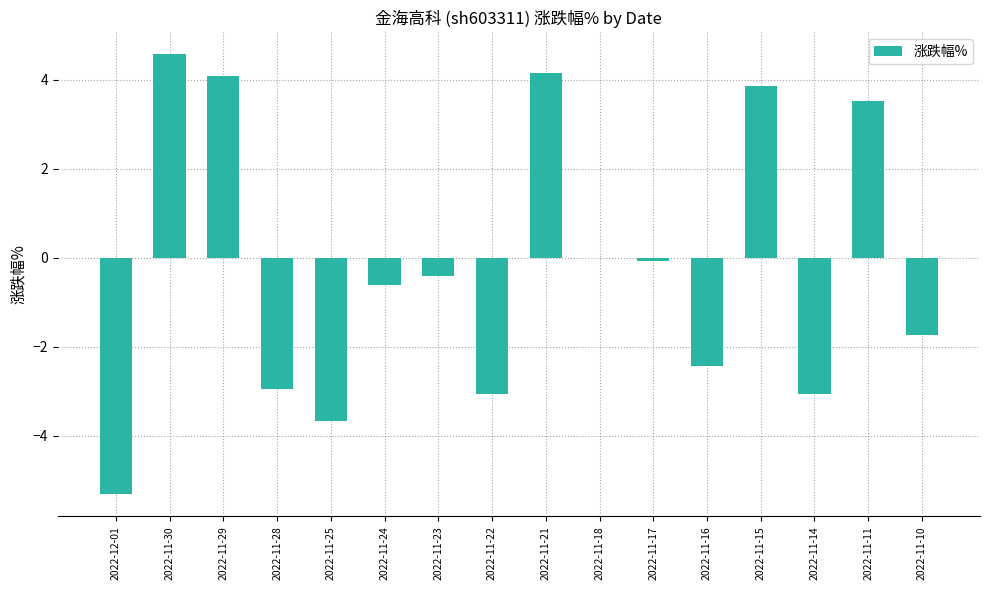

Which label corresponds to the largest value in the chart?

2022-11-30